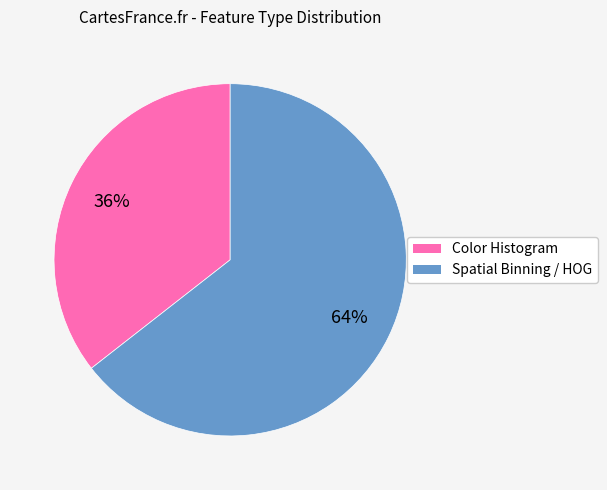

Is the sum of Spatial Binning / HOG and Color Histogram greater than half?

Yes